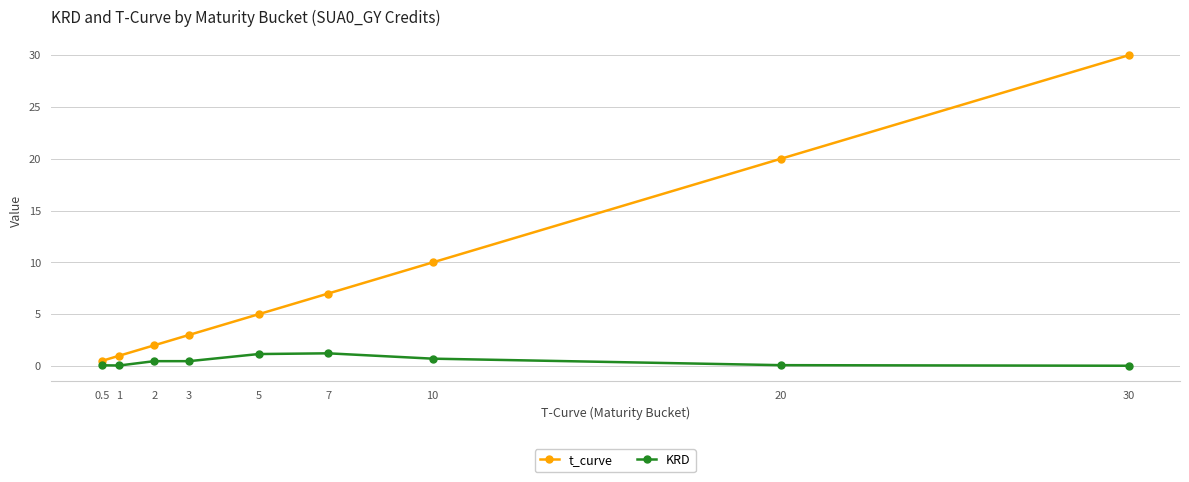

What is the greatest value displayed?

30.0